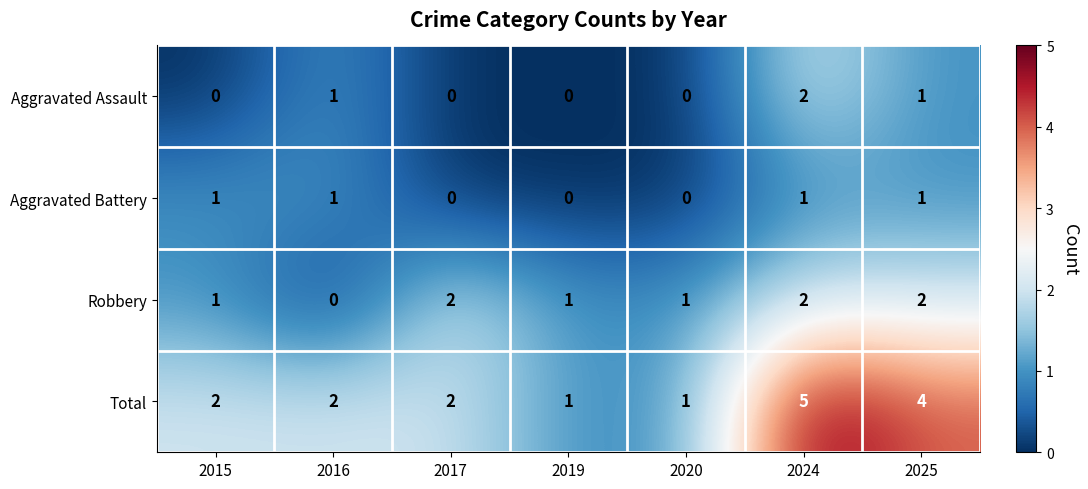

What is the difference between the highest and lowest values at 2025?

3